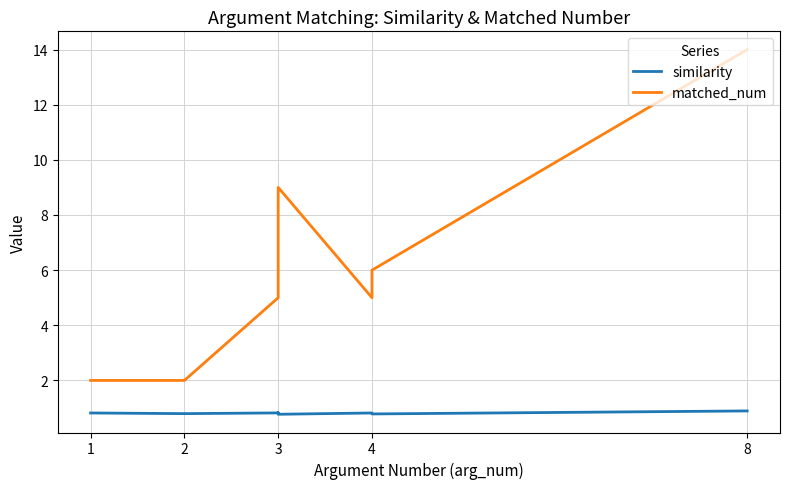

What is the maximum value shown in the chart?

14.0